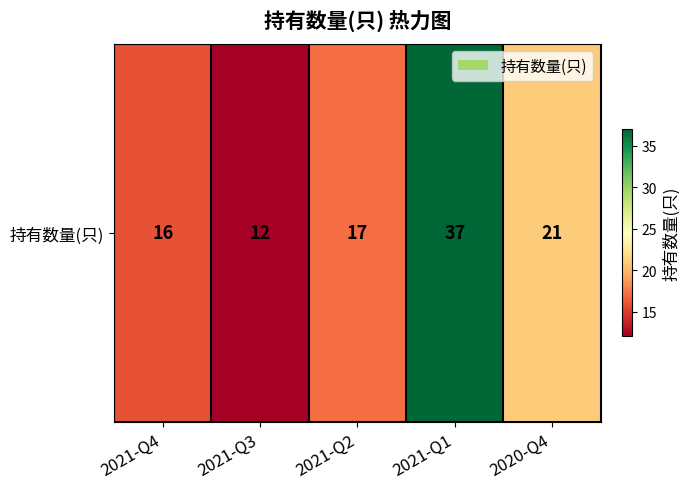

What is the approximate value at 2021-Q4, to the nearest 5?

15